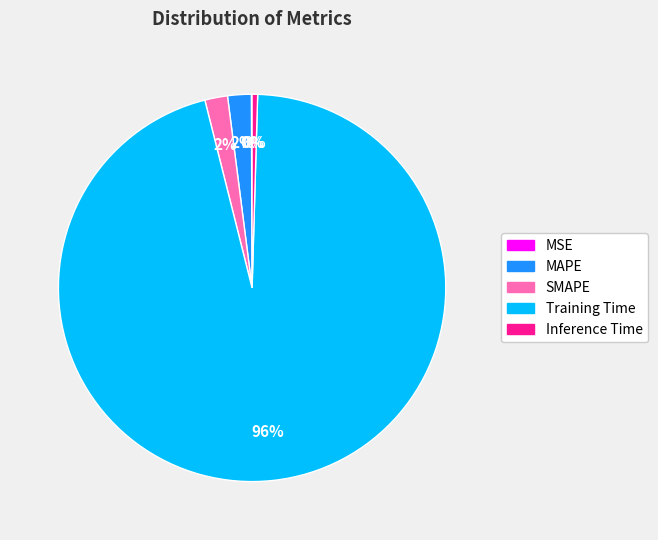

Which slice represents more than half of the pie?

Training Time